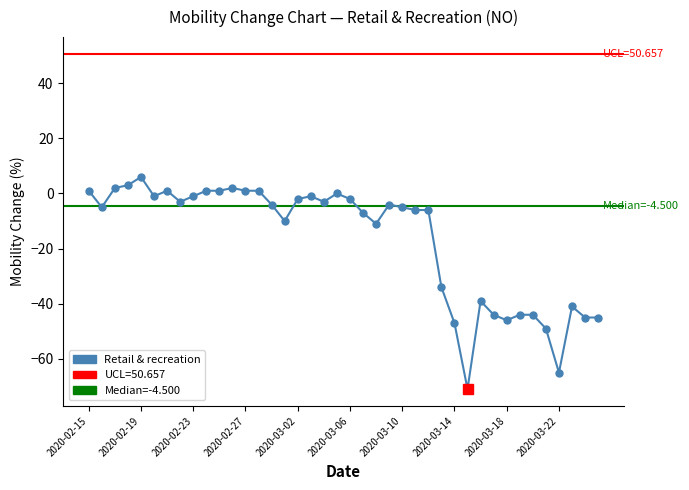

How many interior local valleys (lower than both neighbors) does the data have?

9